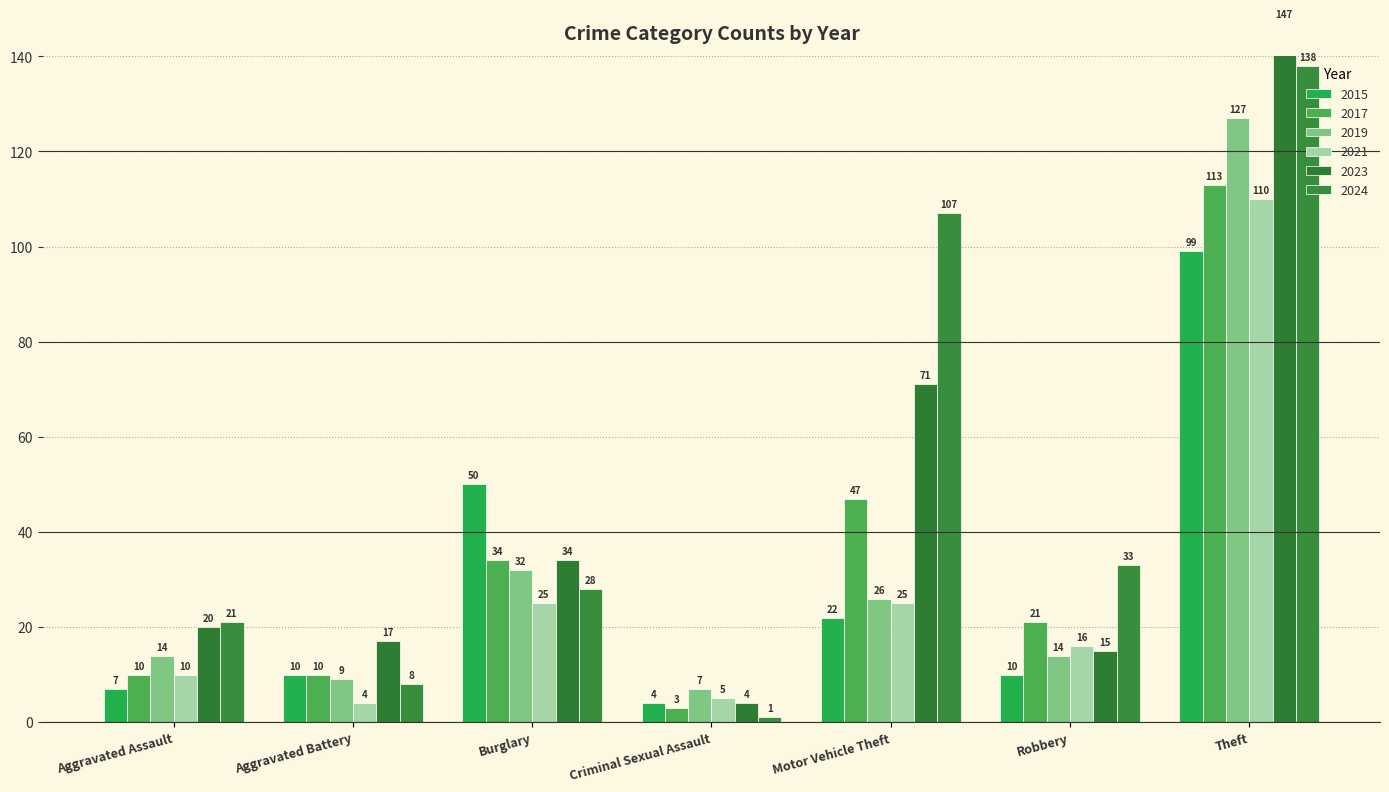

At which label is 2017 closest to 58?

Motor Vehicle Theft